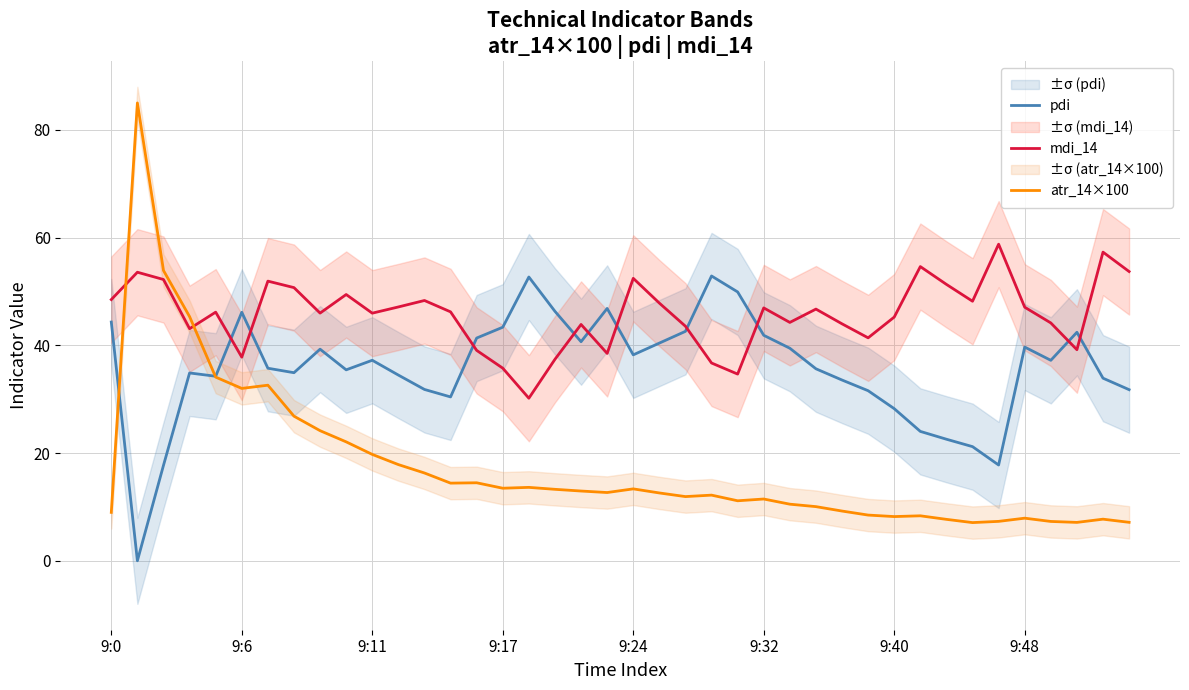

What is the label of the 21st point from the right?

19